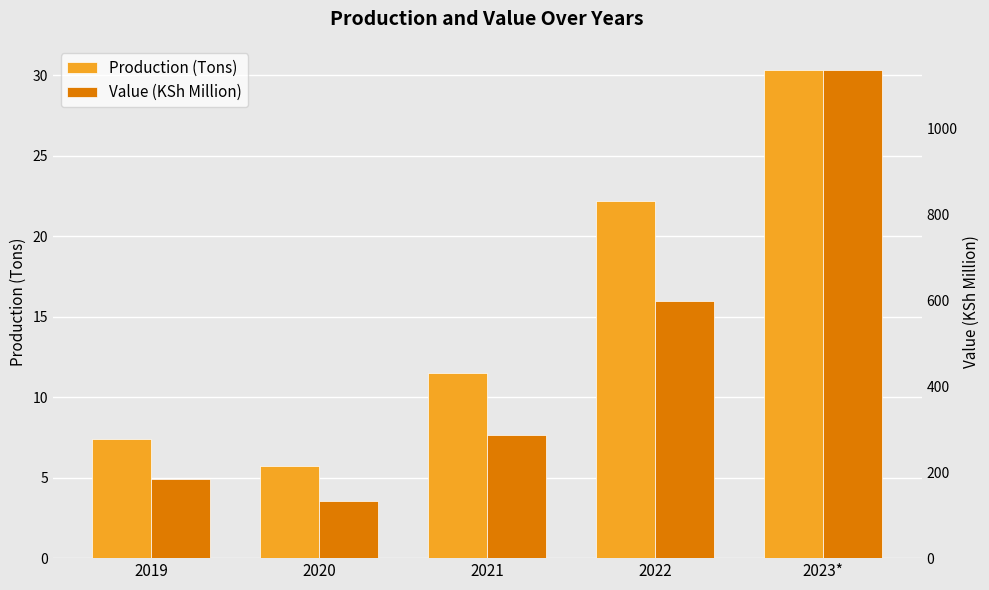

What is the lowest value of the Value (KSh Million) series?

131.9